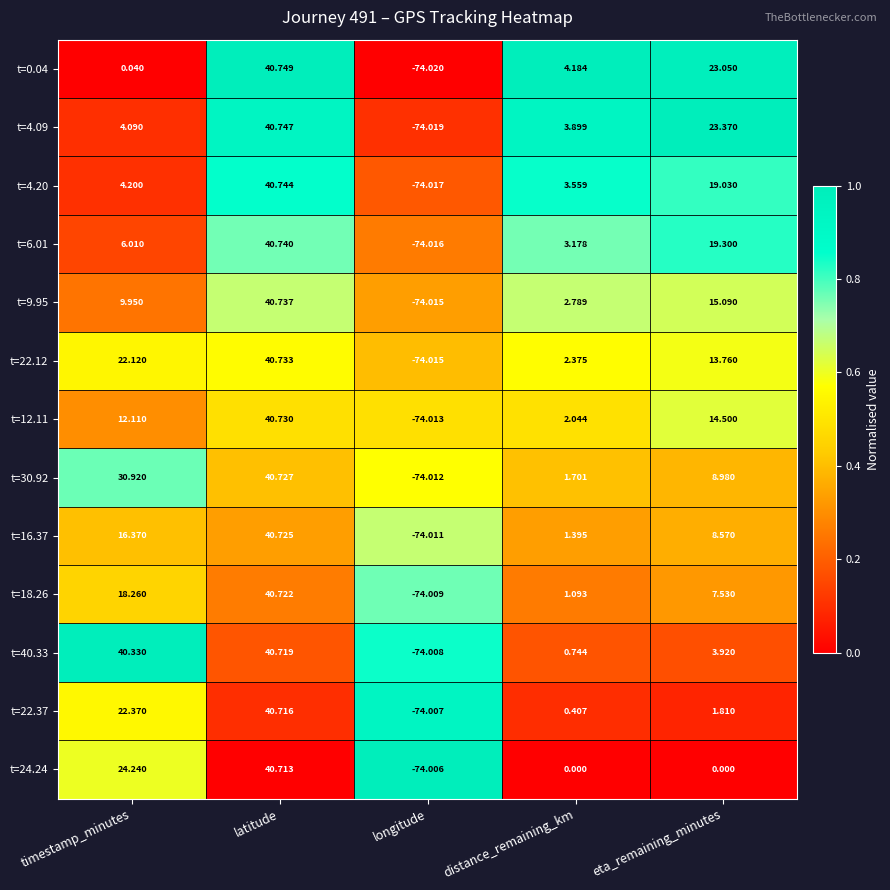

At which label does t=22.12 reach its peak?

latitude